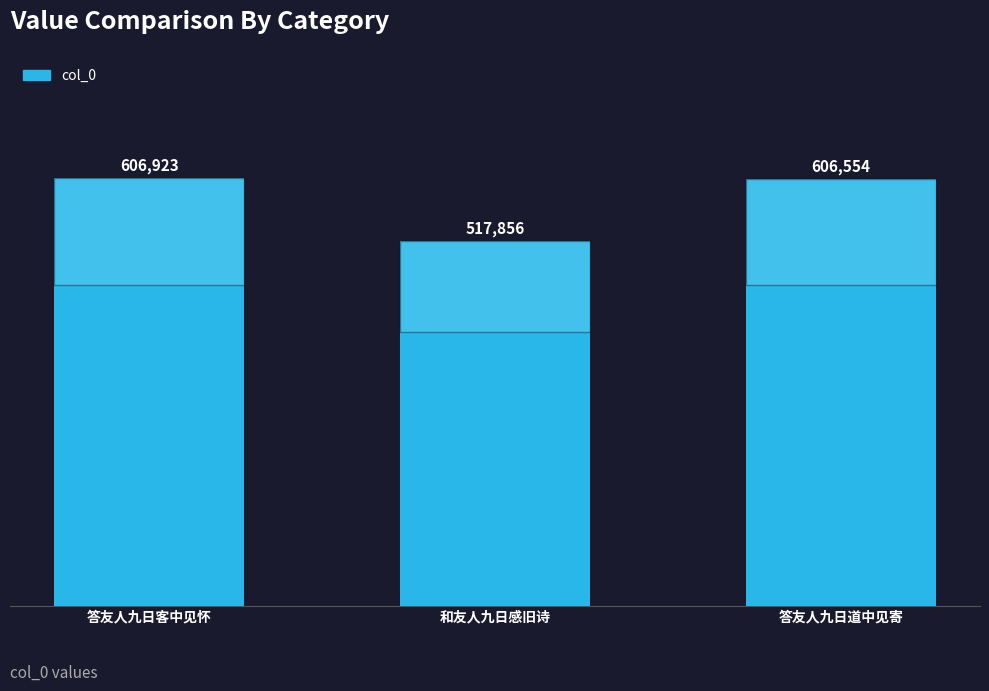

What is the label of the 3rd bar from the right?

答友人九日客中见怀